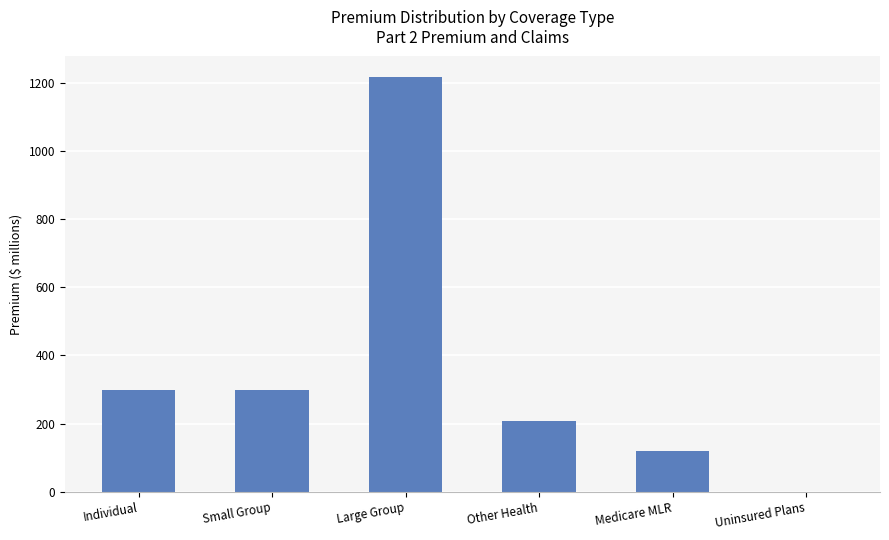

How many values are above zero?

5